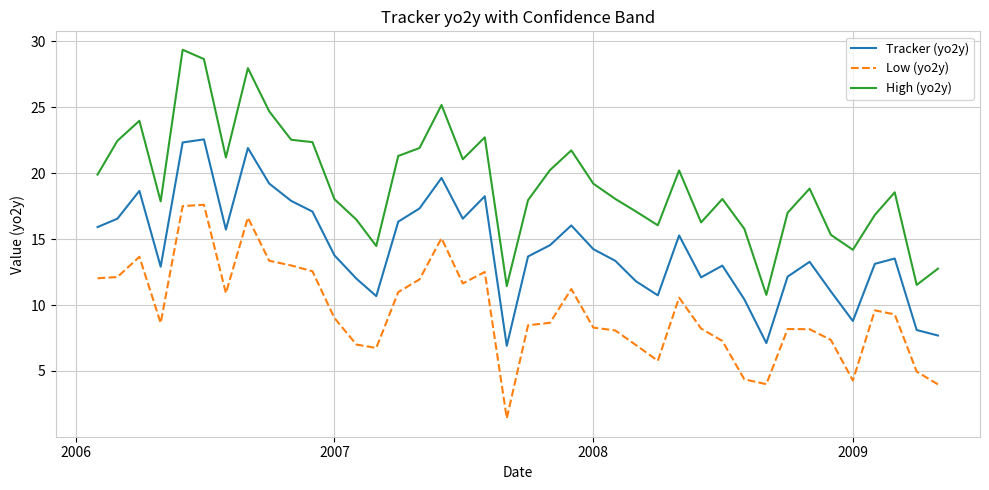

How many lines are shown in the chart?

3